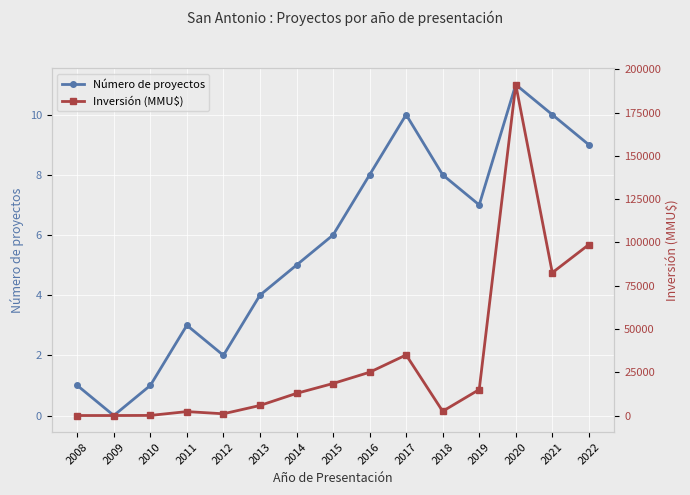

What is the value of the Inversión (MMU$) point at the 5th from the left?

1000